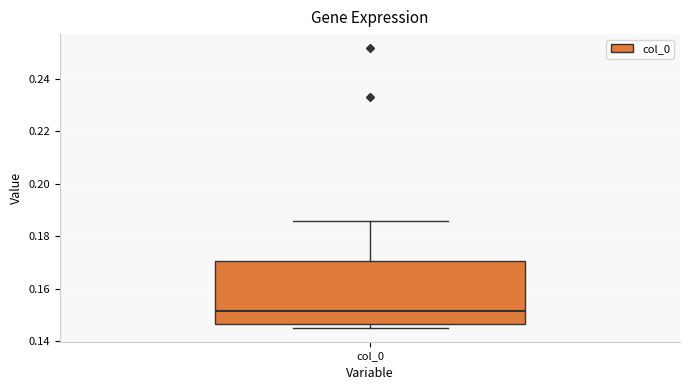

Transcribe this box plot: give where the median line is, the range the box spans, and where the two whiskers end, as read against the y-axis. The values are not printed on the chart, so give them approximately, as read against the axis.

median 0.152, box 0.146 to 0.170, whiskers 0.146 (just below the box's lower edge) to 0.186